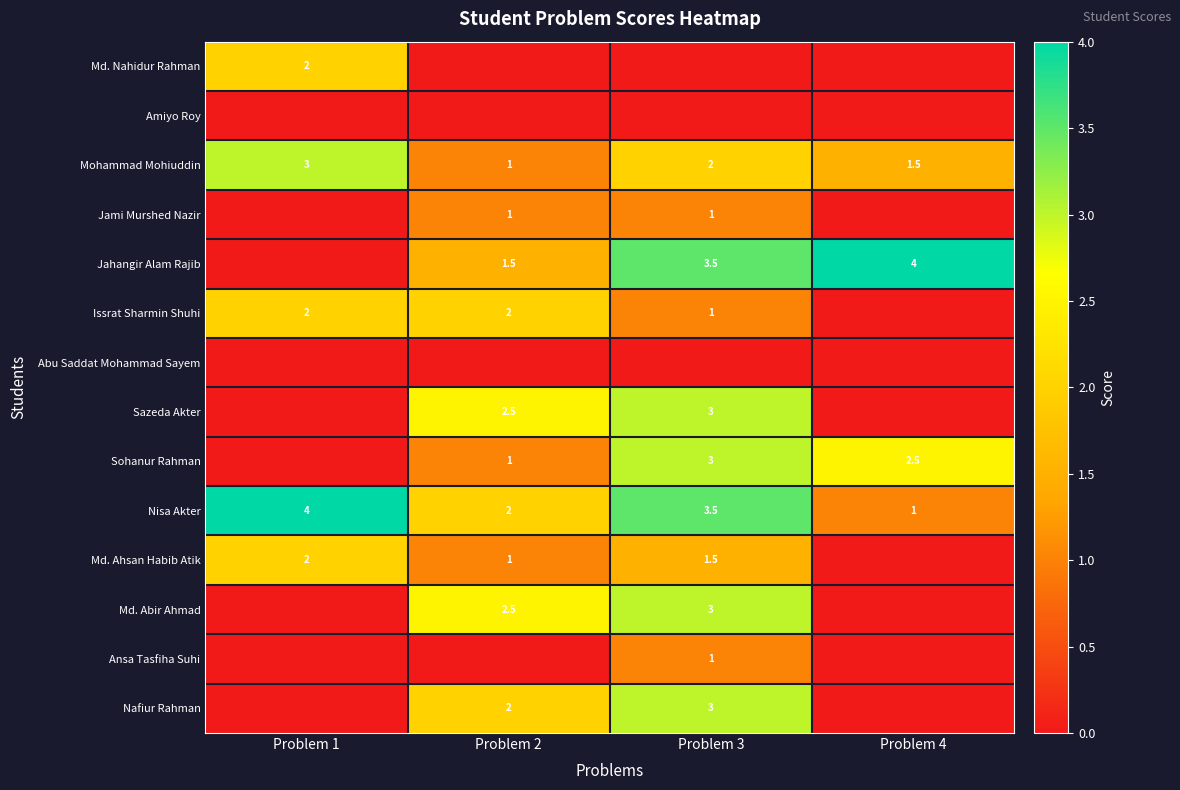

The Mohammad Mohiuddin series shows 2.0 at Problem 3. True or false?

True